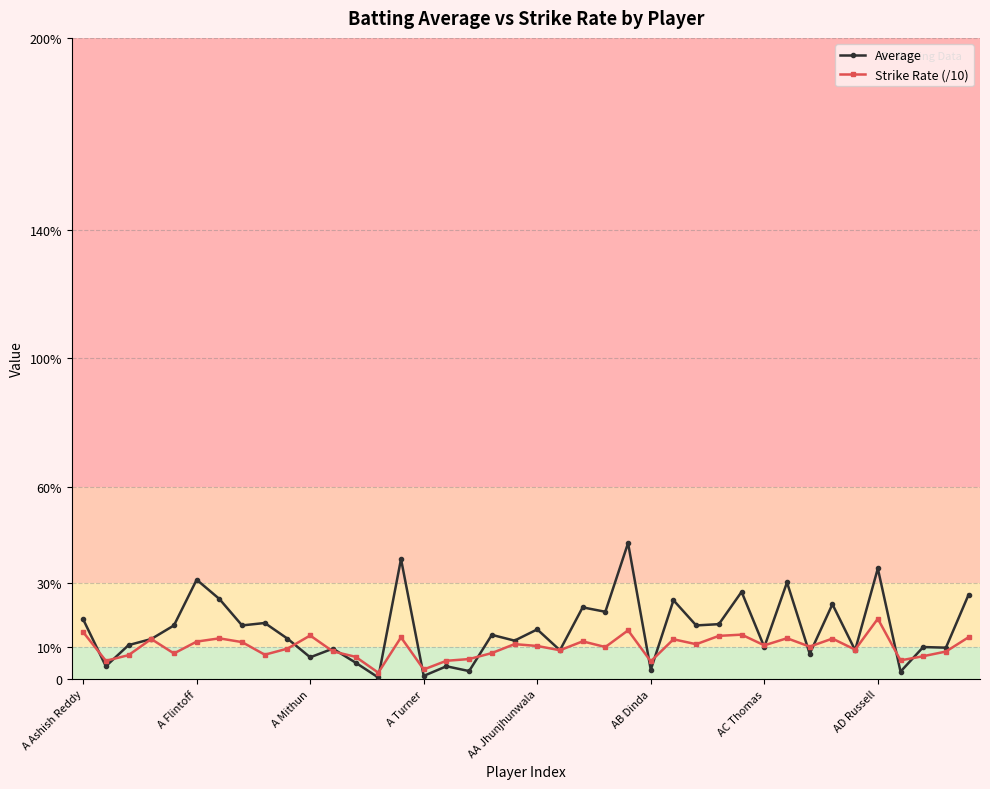

What are all the series names shown in the legend?

Average, Strike Rate (/10)